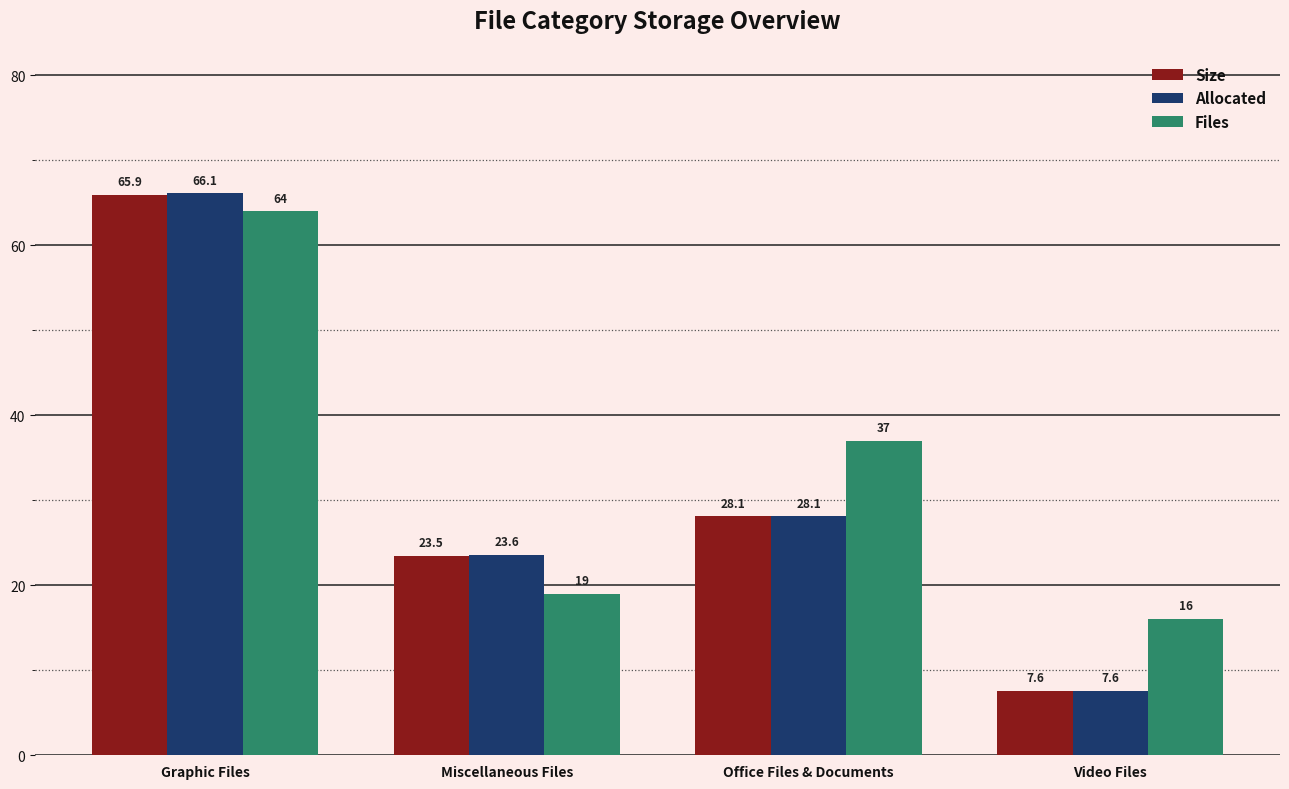

Reading left to right, list all the values displayed in this chart.

Size: 65.9	23.5	28.1	7.6
Allocated: 66.1	23.6	28.1	7.6
Files: 64.0	19.0	37.0	16.0